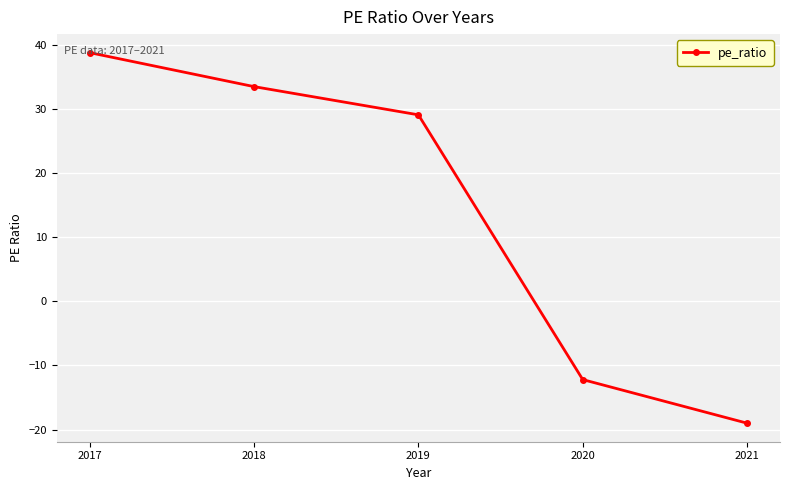

How many lines are shown in the chart?

1